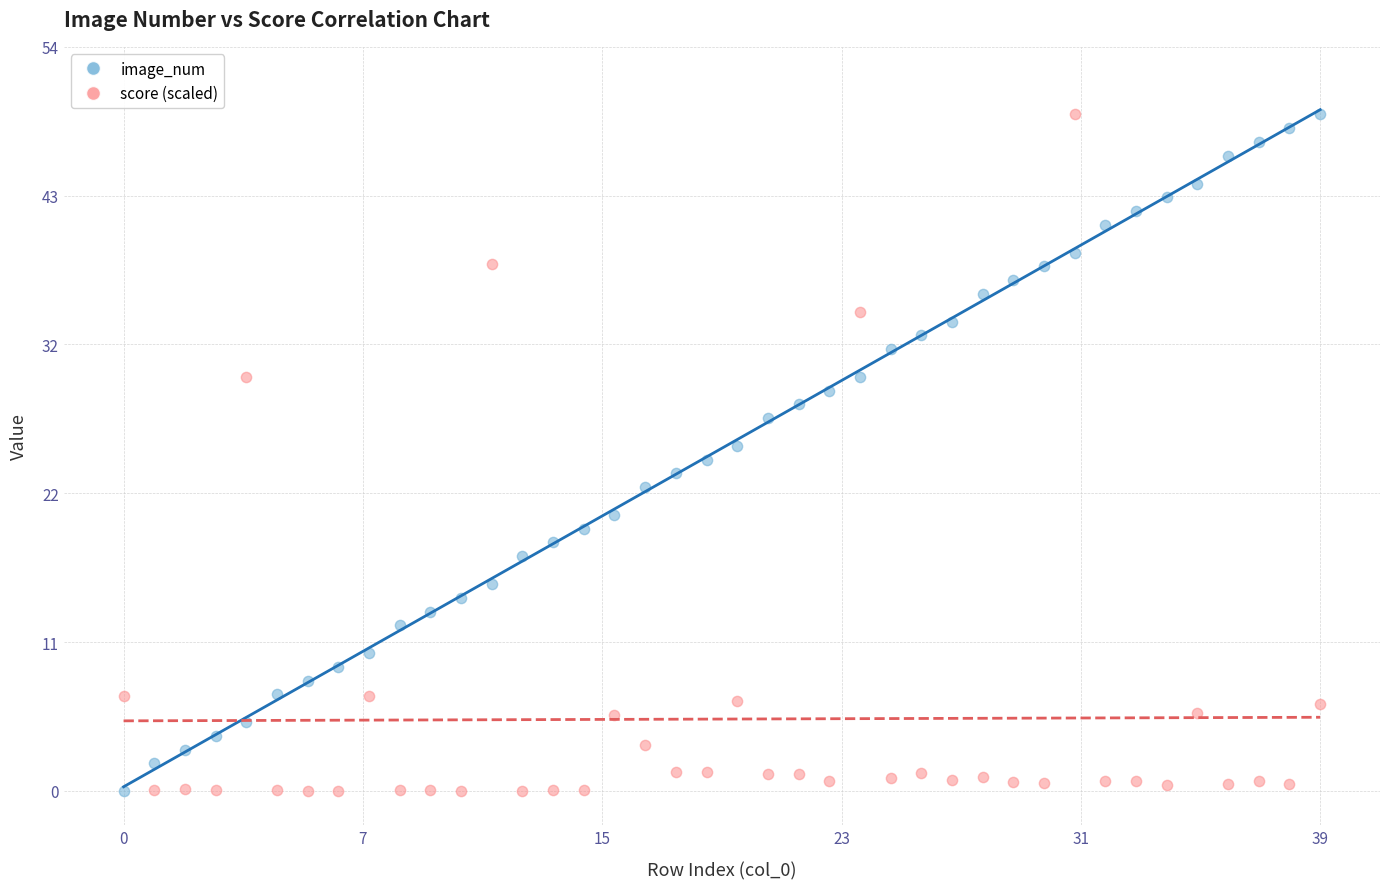

Across all data points, what is the range of Y values (max minus min)?

49.0